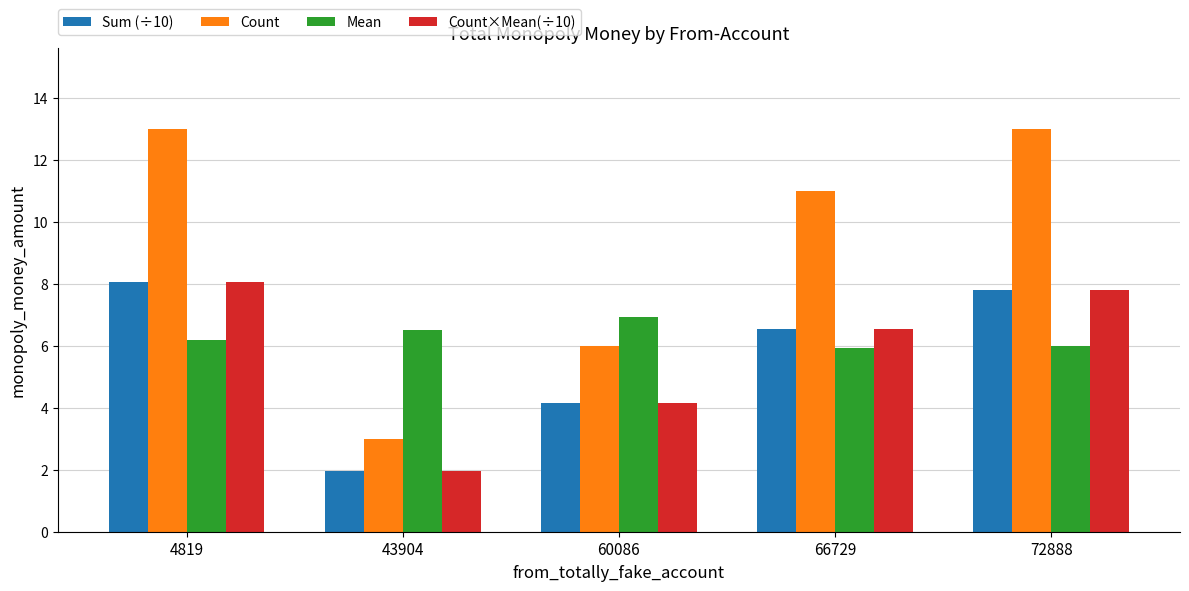

Is the value of Mean at 4819 greater than the value of Count×Mean(÷10) at 66729?

No